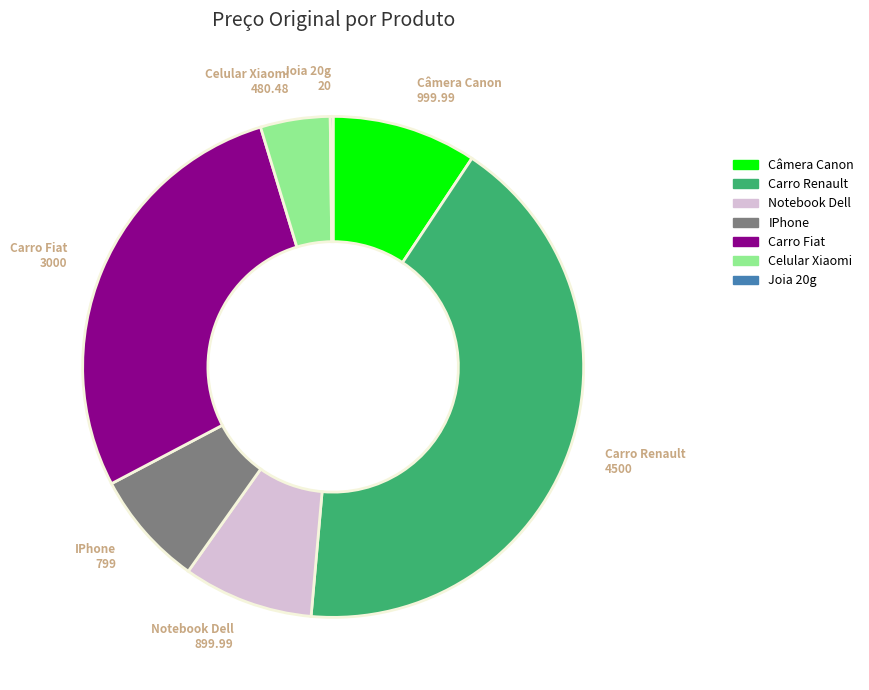

What is the largest slice in the pie chart?

Carro Renault